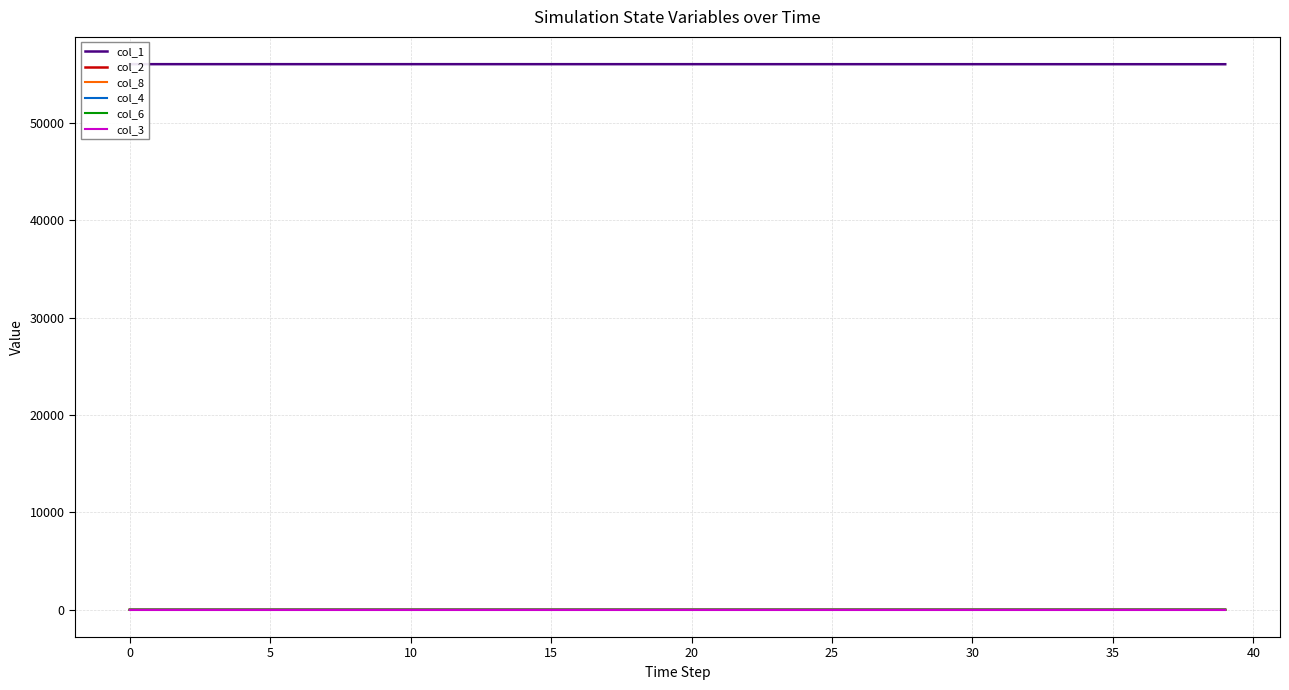

Does the chart have visible grid lines?

Yes